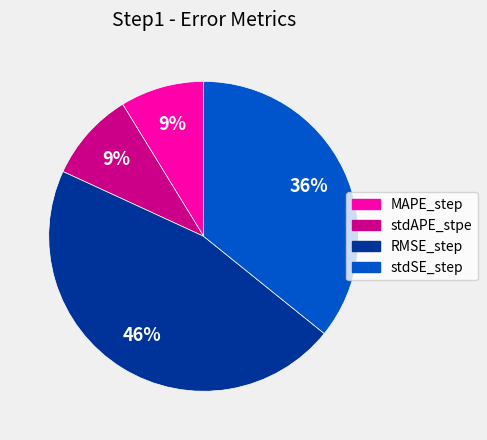

To the nearest percent, what is the difference between the largest and smallest slice percentages?

37%